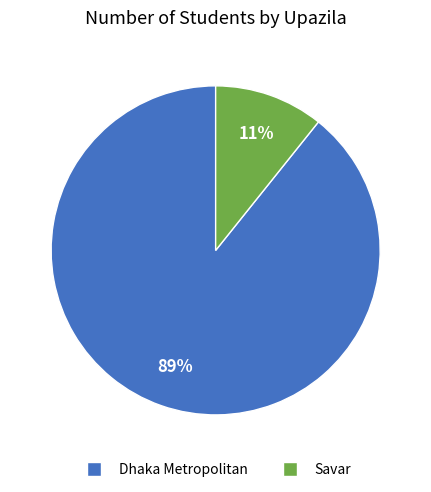

What is the largest slice in the pie chart?

Dhaka Metropolitan